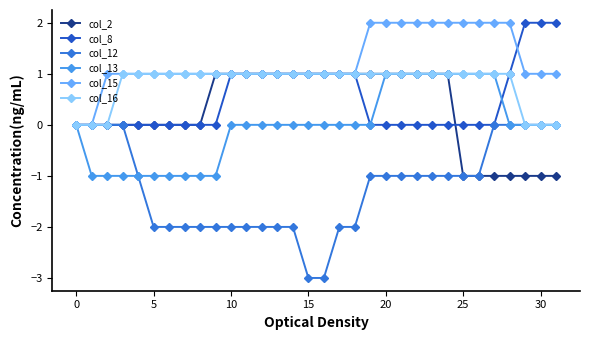

How many data points does each series have?

32